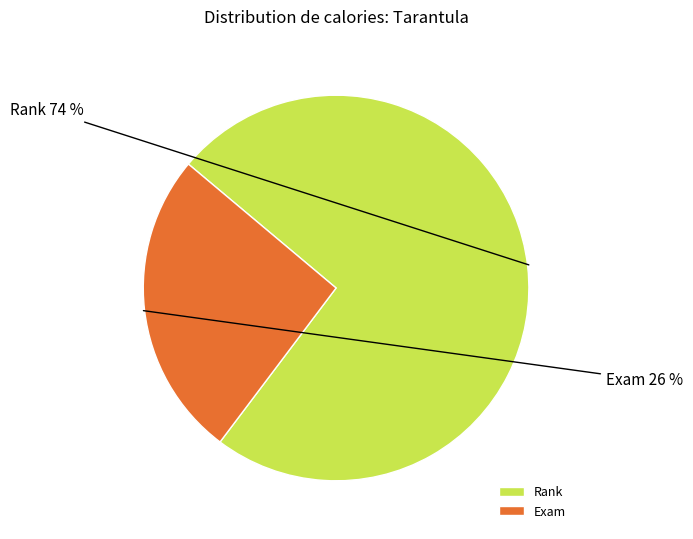

To the nearest percent, what is the difference between the Exam and Rank slice percentages?

48%